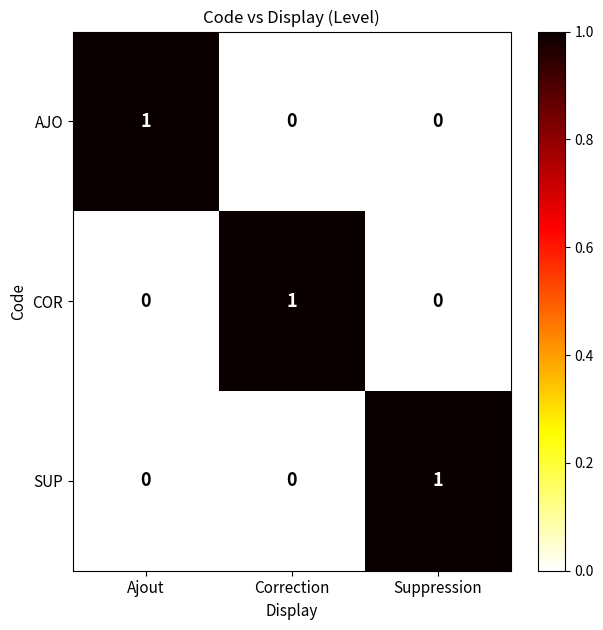

At which label does COR reach its minimum?

Ajout